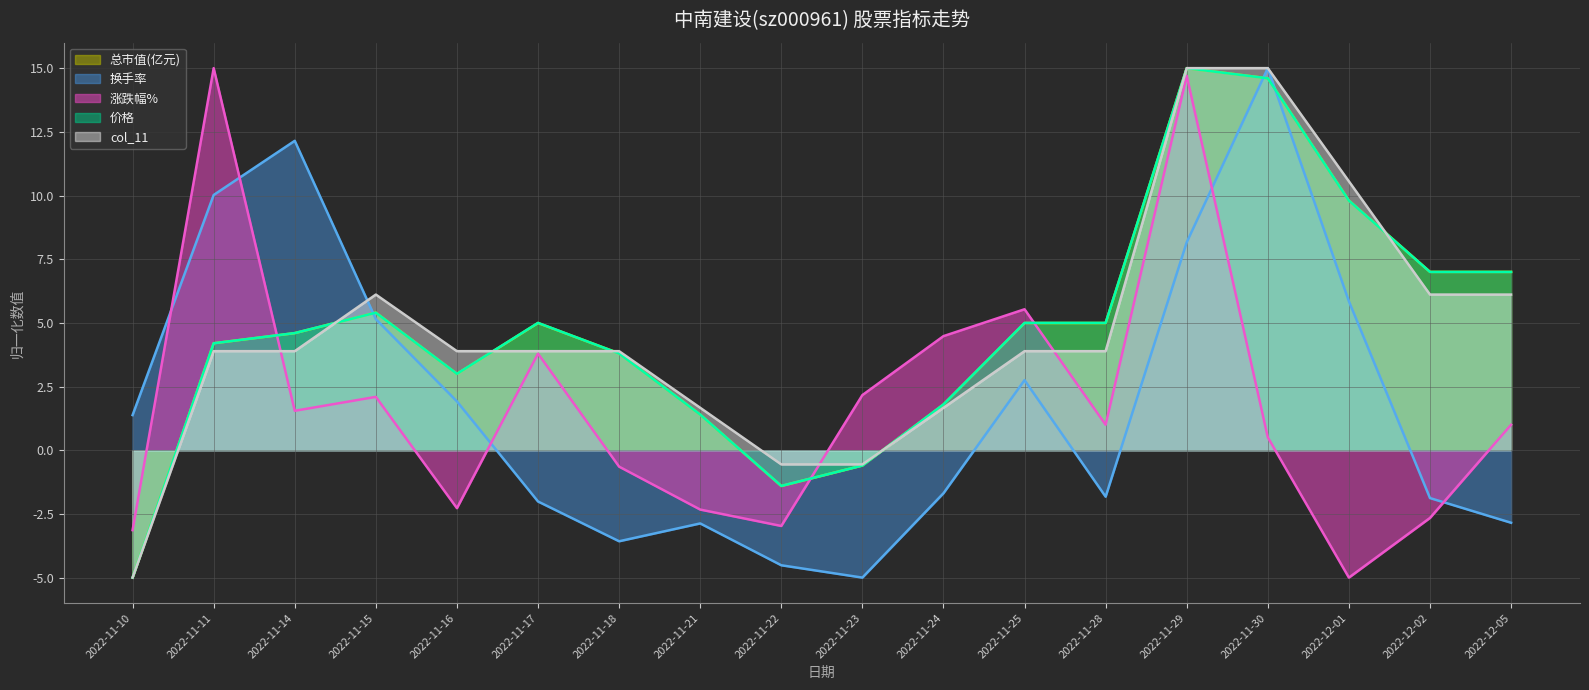

Where is the first local maximum for col_11?

2022-11-15